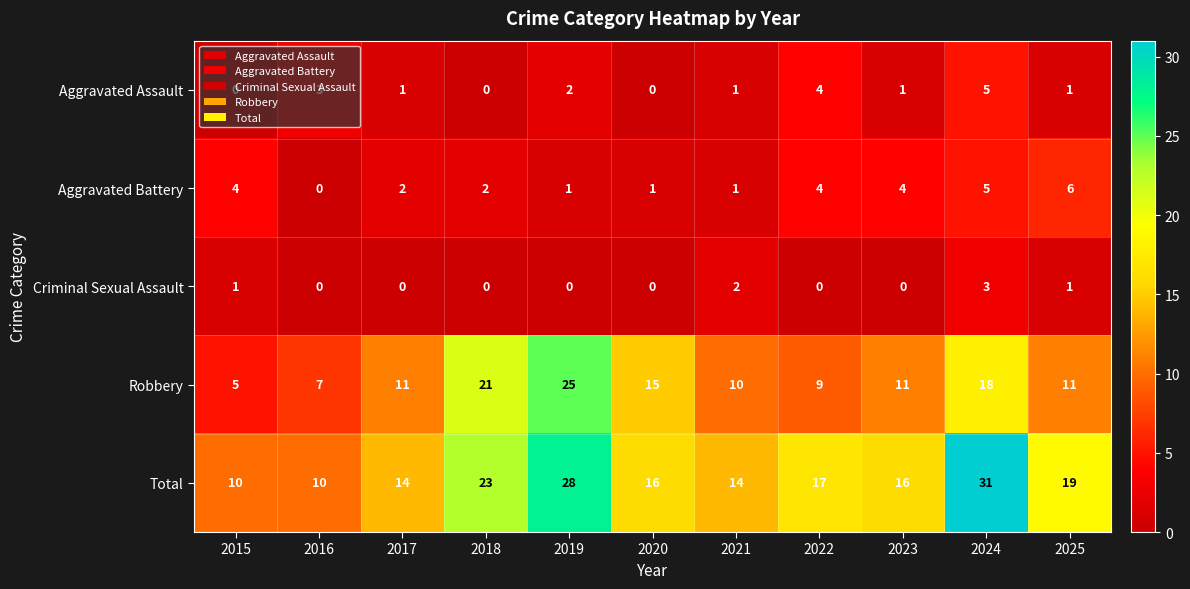

Which category has the highest value across all series?

2024